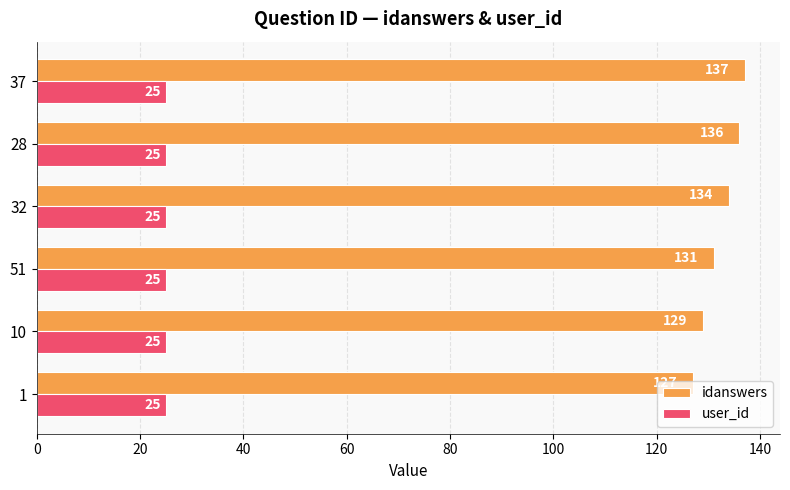

What is the smallest value displayed?

25